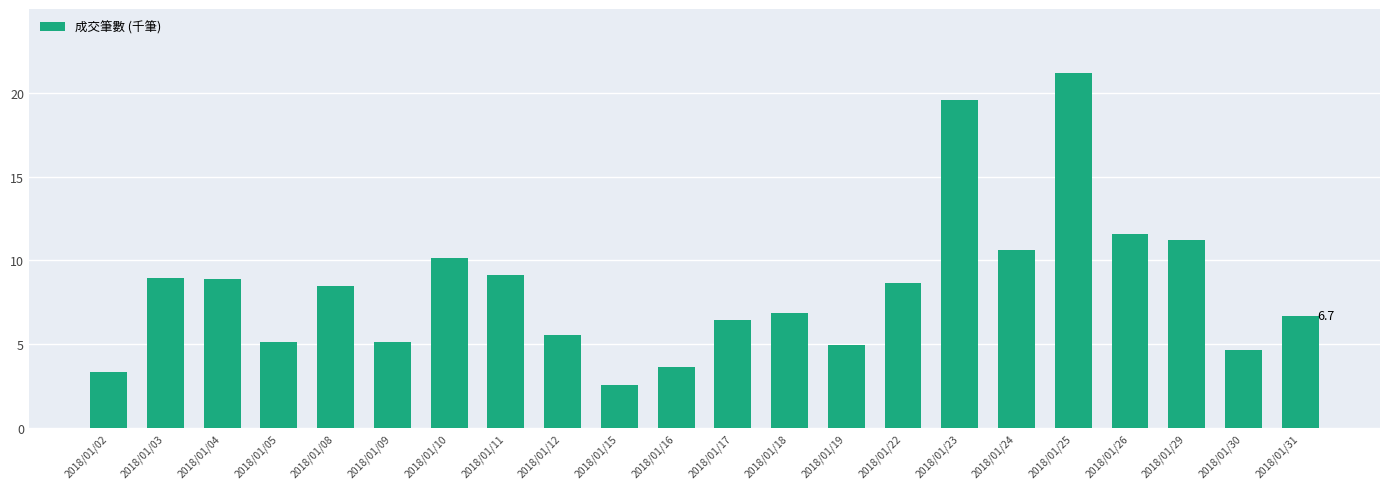

What is the value of the 21st bar from the left?

4.6